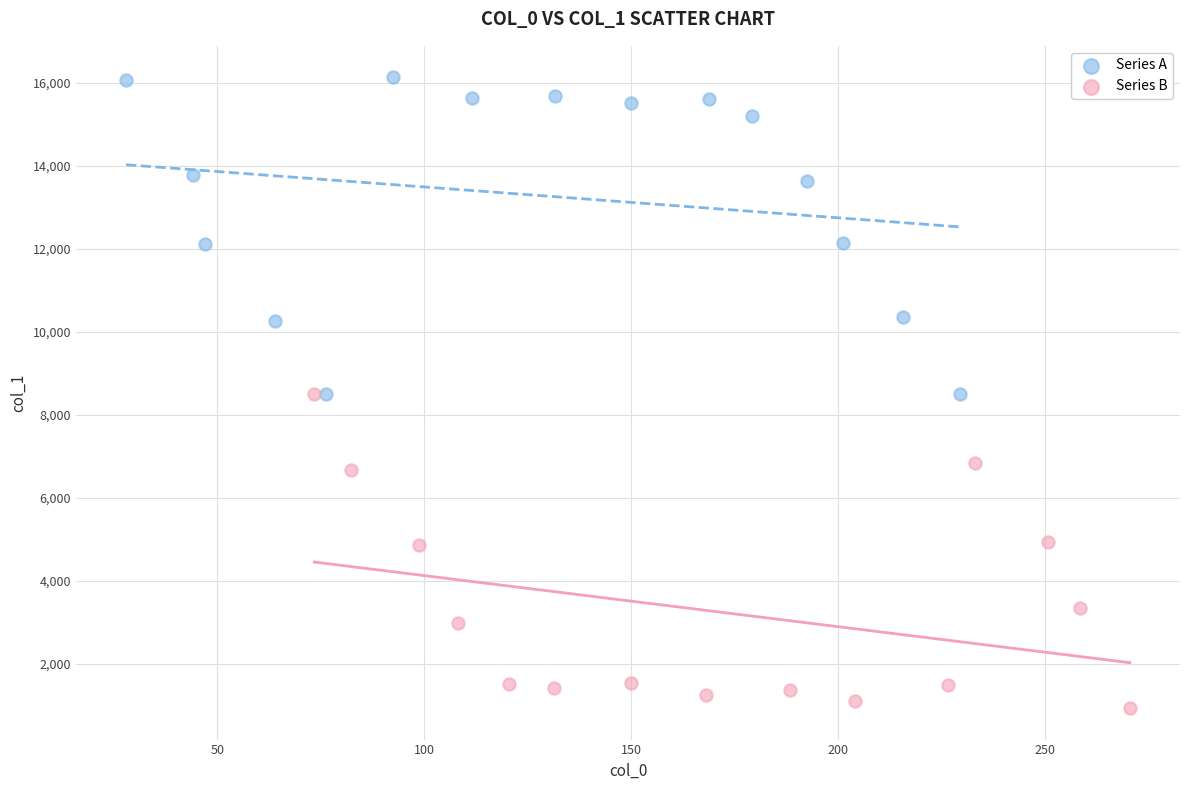

Which series contains the lowest Y value?

Series B